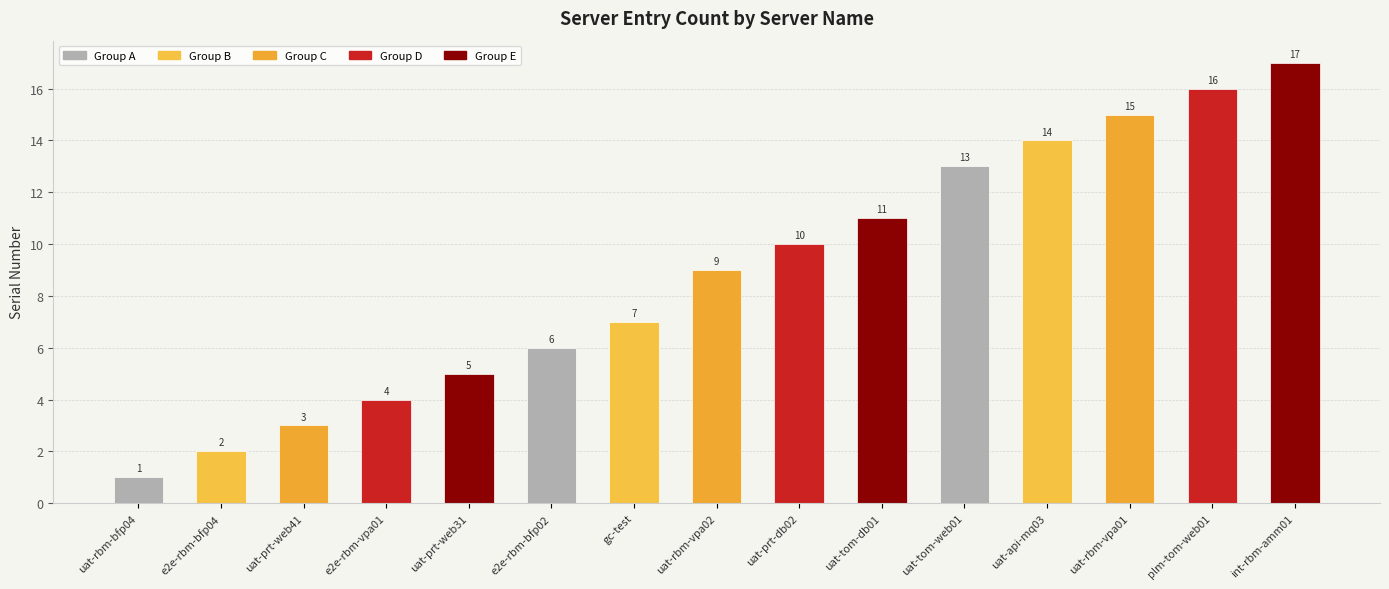

What is the label of the 9th bar from the left?

uat-prt-db02